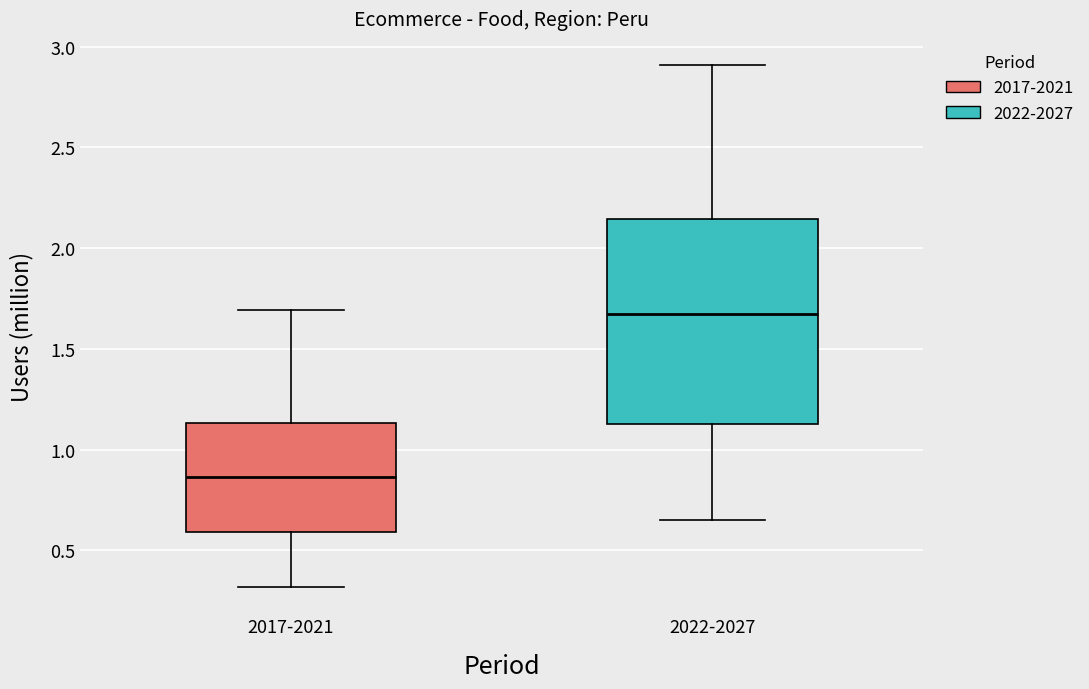

Which box has the lowest median line?

2017-2021